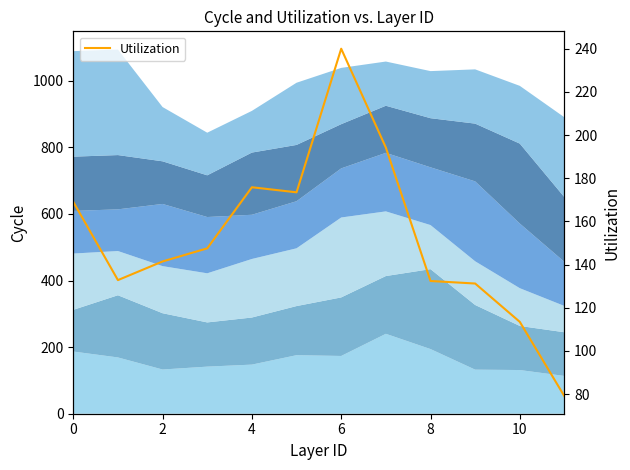

What is the difference between the second highest and second lowest values?

80.8